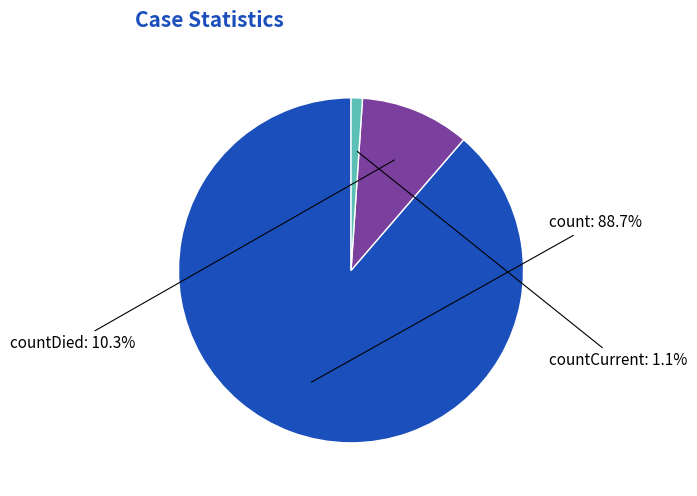

Count the number of slices in the pie.

3